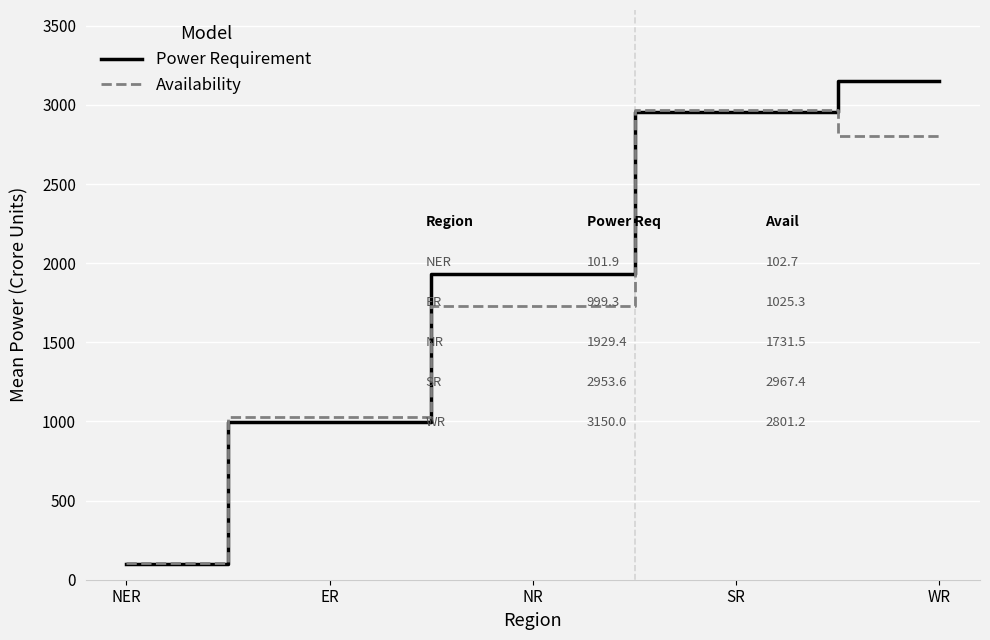

At which label does Power Requirement reach its minimum?

NER